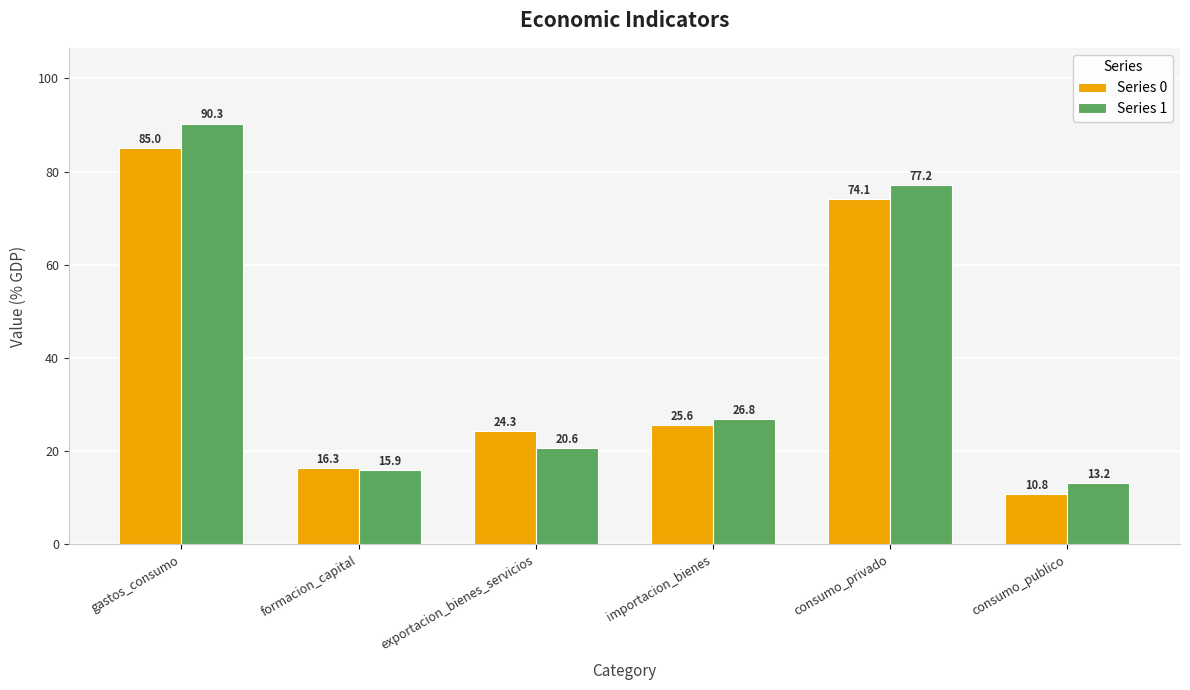

Reading right to left, transcribe all the data shown in this chart.

Series 0: consumo_publico=10.8	consumo_privado=74.1	importacion_bienes=25.6	exportacion_bienes_servicios=24.3	formacion_capital=16.3	gastos_consumo=85.0
Series 1: consumo_publico=13.2	consumo_privado=77.2	importacion_bienes=26.8	exportacion_bienes_servicios=20.6	formacion_capital=15.9	gastos_consumo=90.3